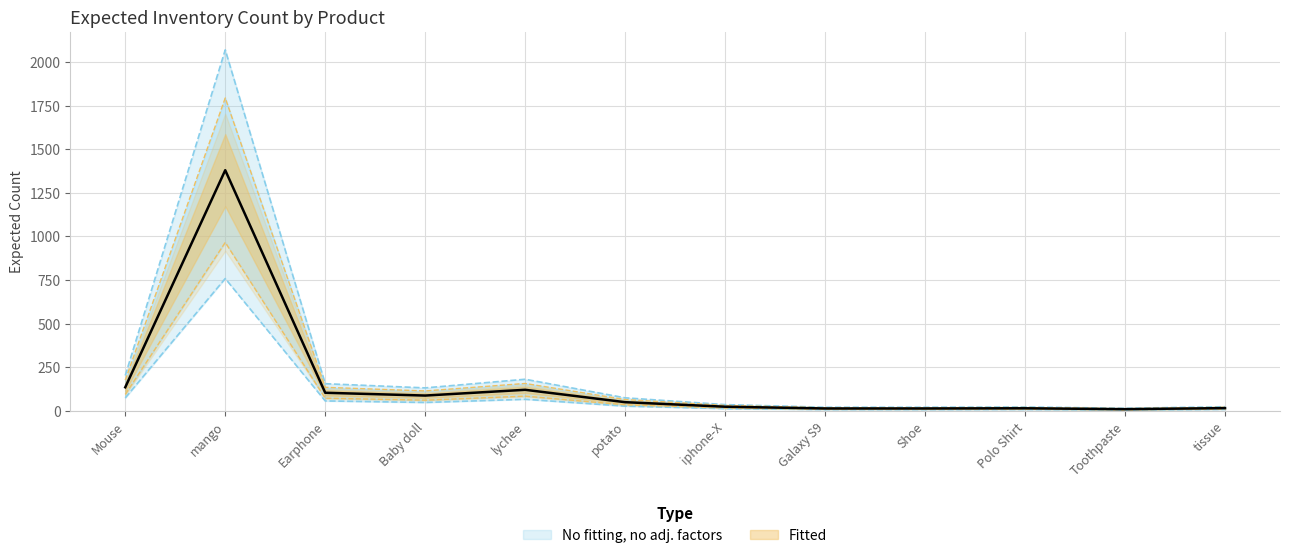

Where does the data first go above 75?

Mouse